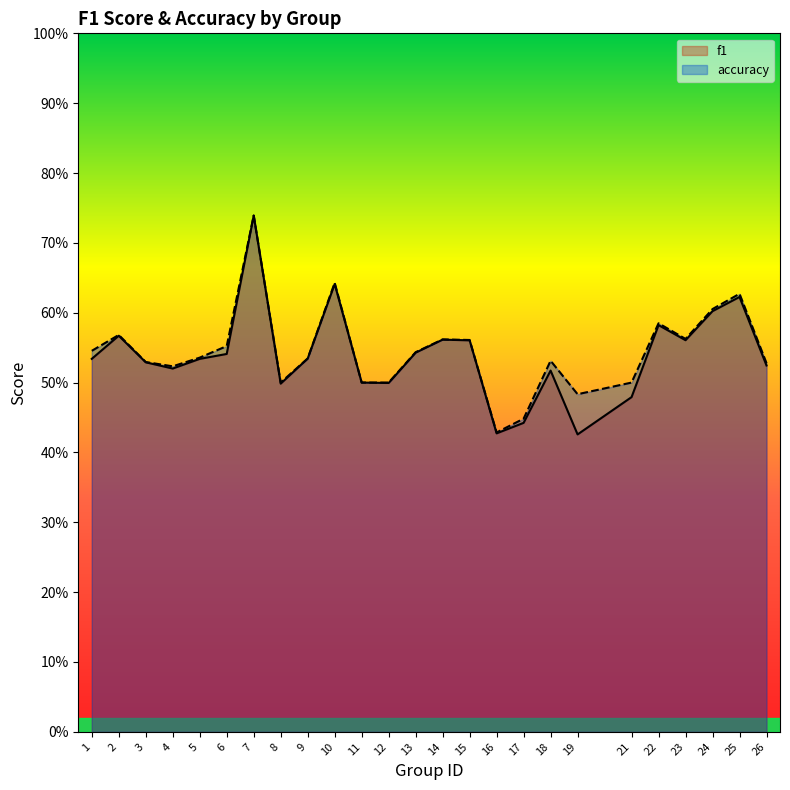

True or false: accuracy has more than 2 interior local peaks.

True